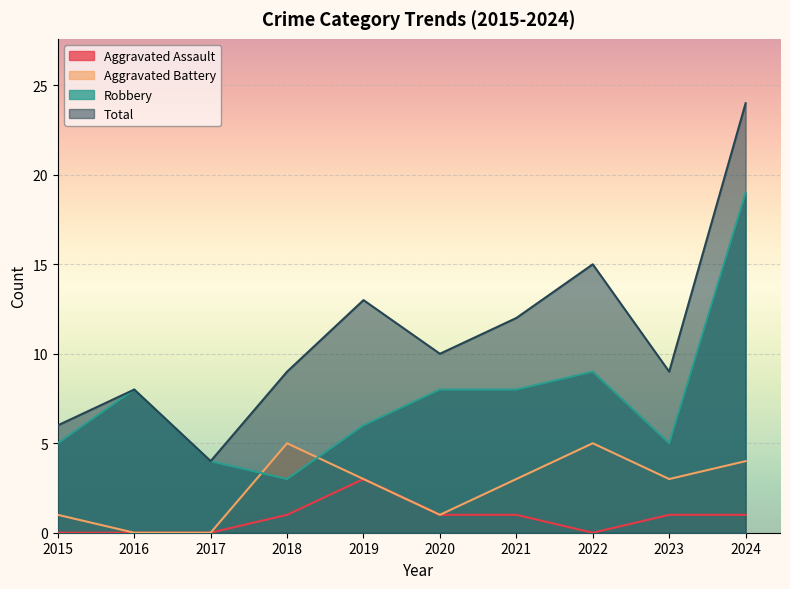

Between 2024 and 2018, which is larger?

2024